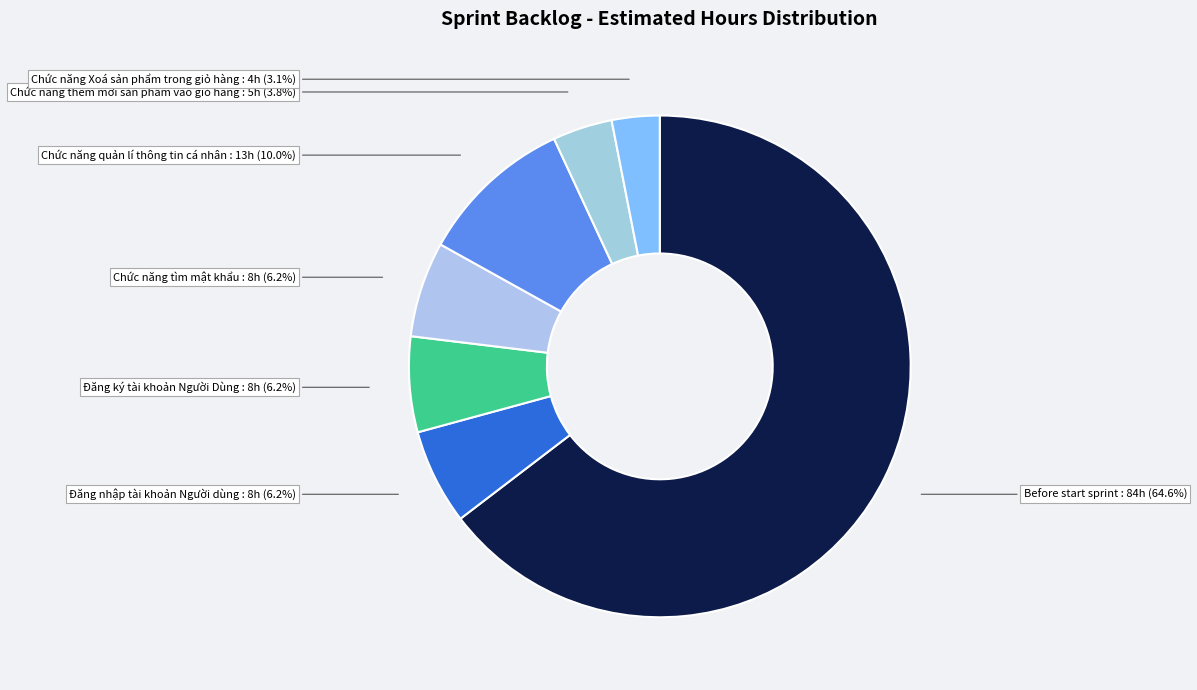

Does Before start sprint represent more than half of the total?

Yes